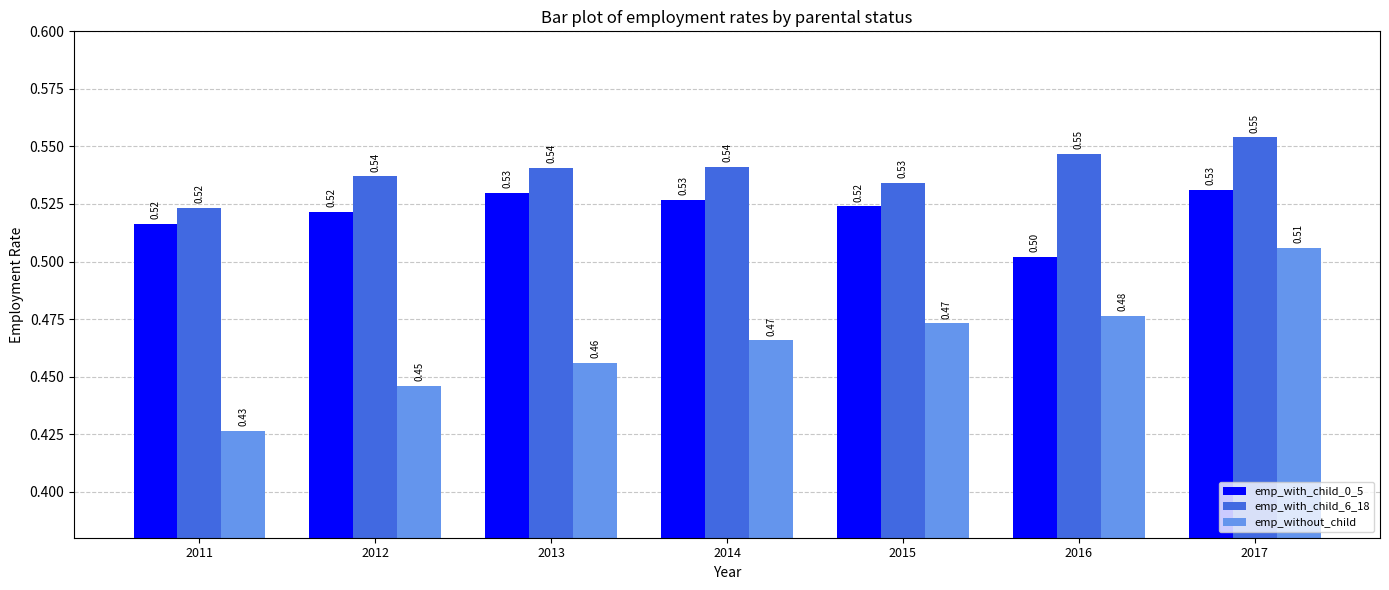

What is the difference between the highest and lowest values at 2015?

0.1